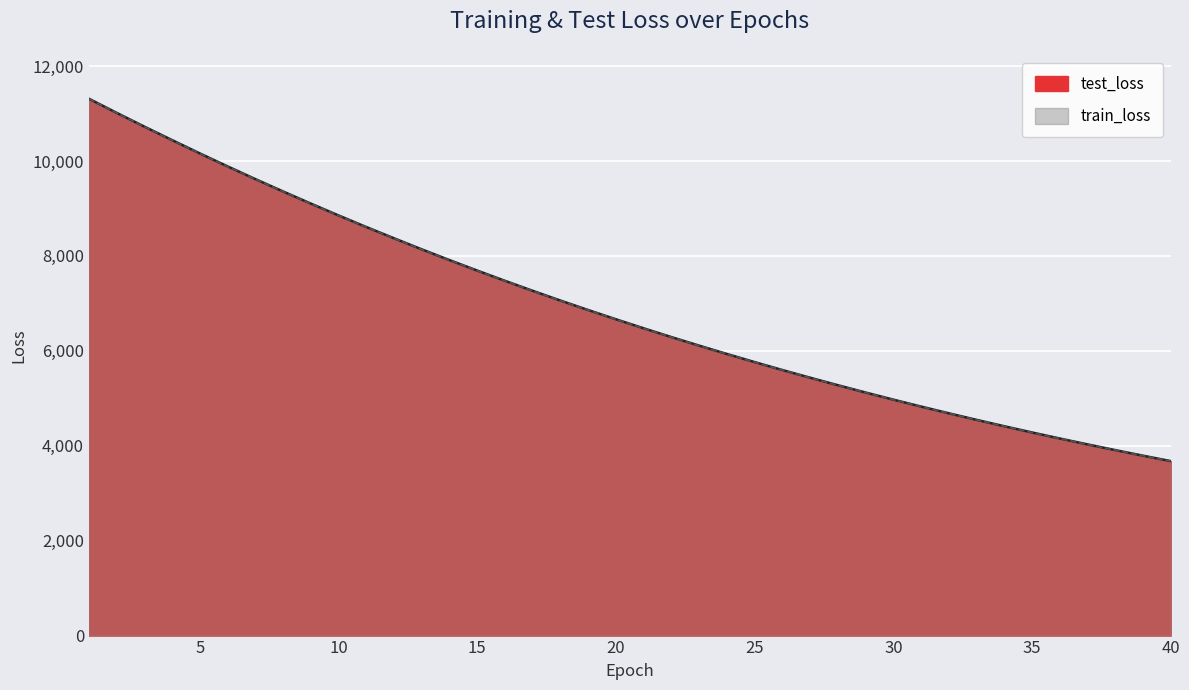

Rank the series at 13 from lowest to highest value.

train_loss, test_loss